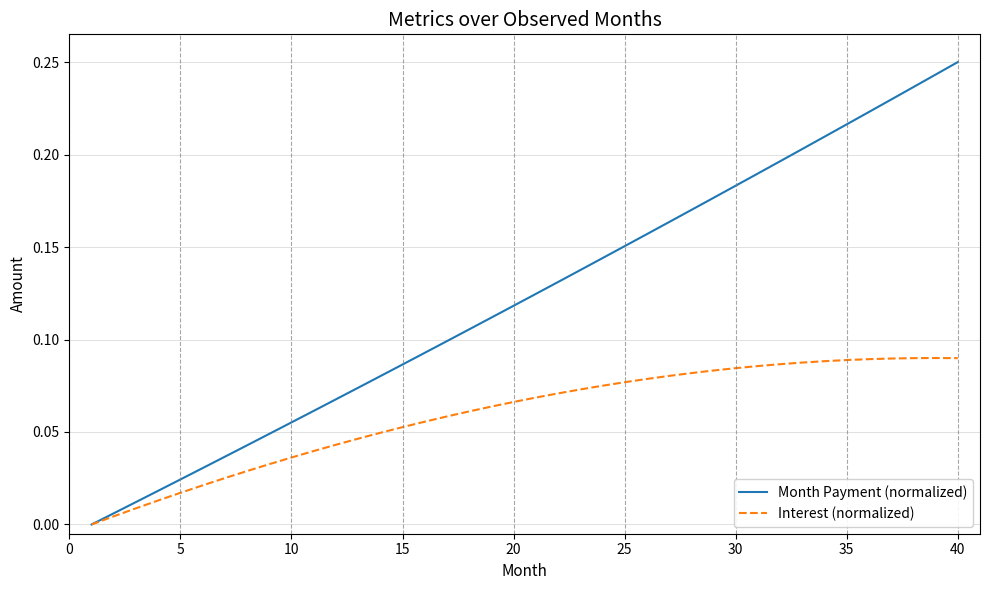

Count the number of data series in this chart.

2